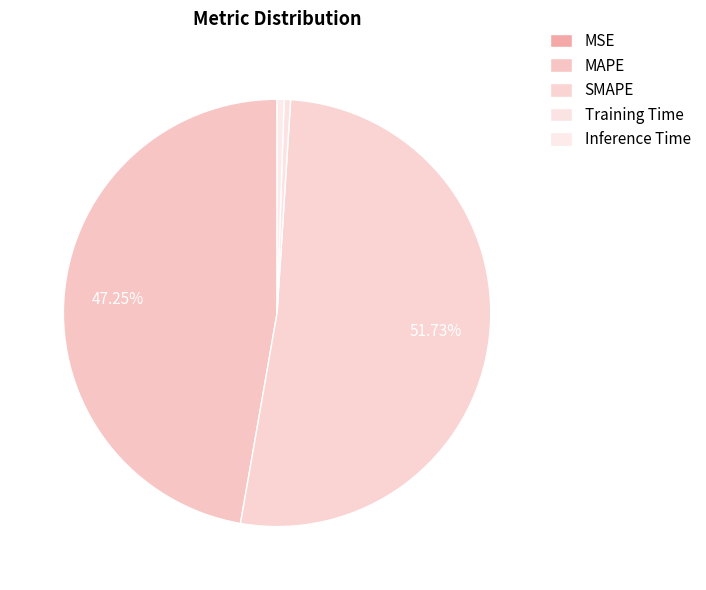

To the nearest percent, what is the combined percentage of MSE and Inference Time?

1%